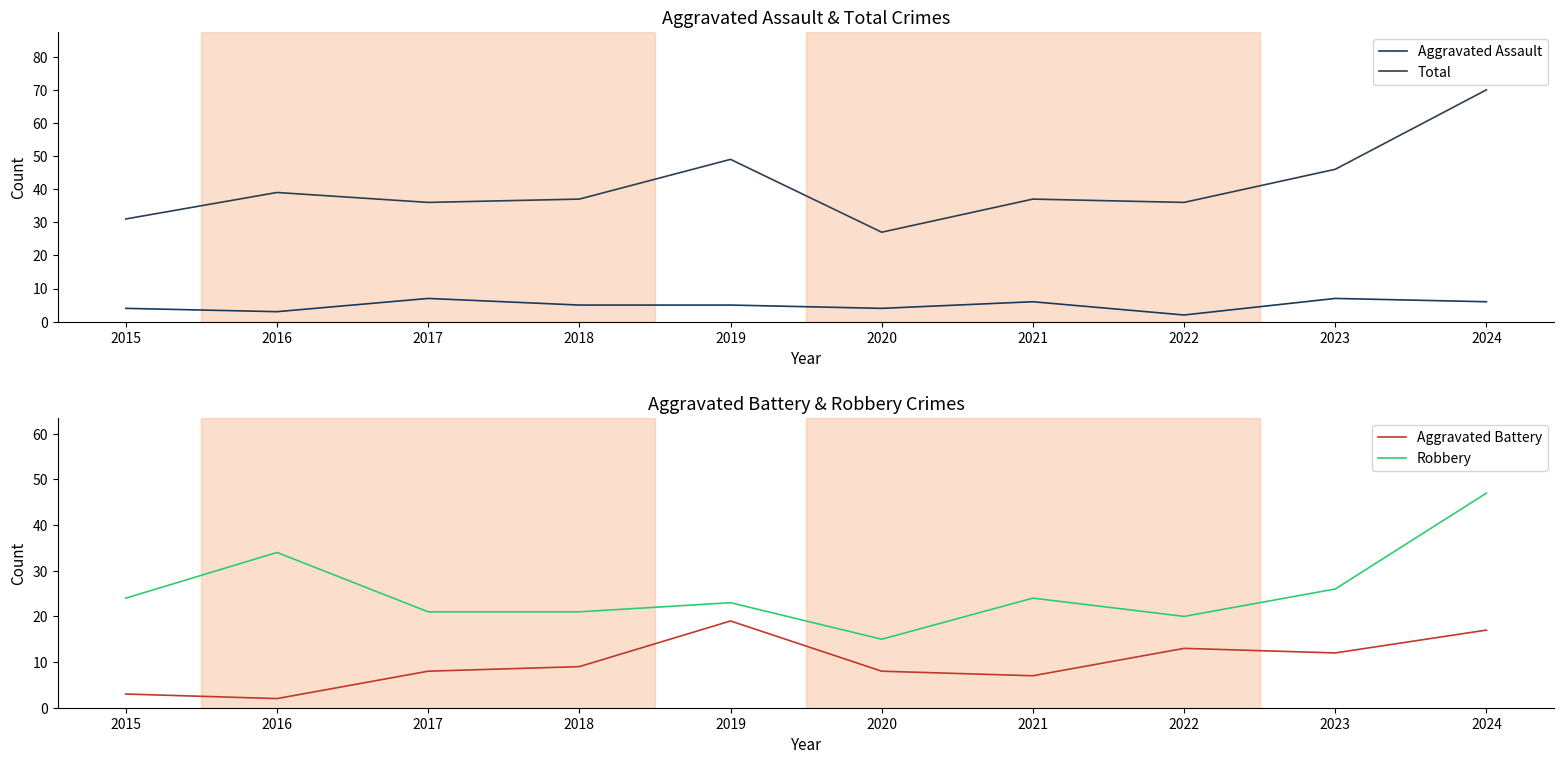

The value of Total at 2023 is 46. True or false?

True